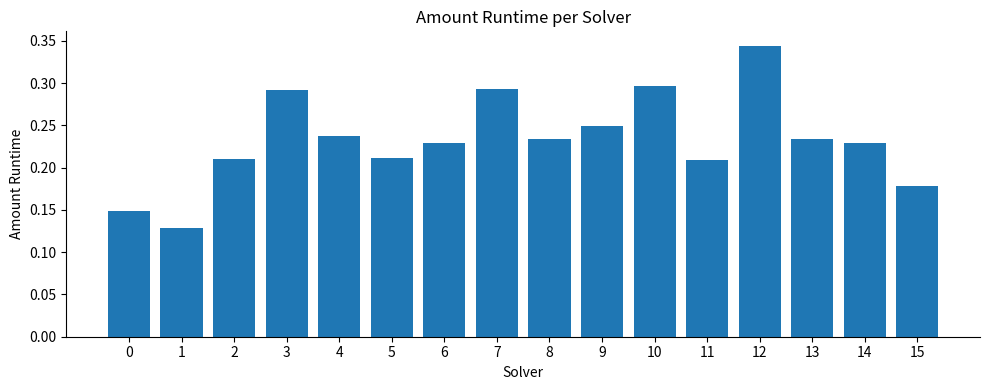

Is it true that the value at 8 is 0.4?

False